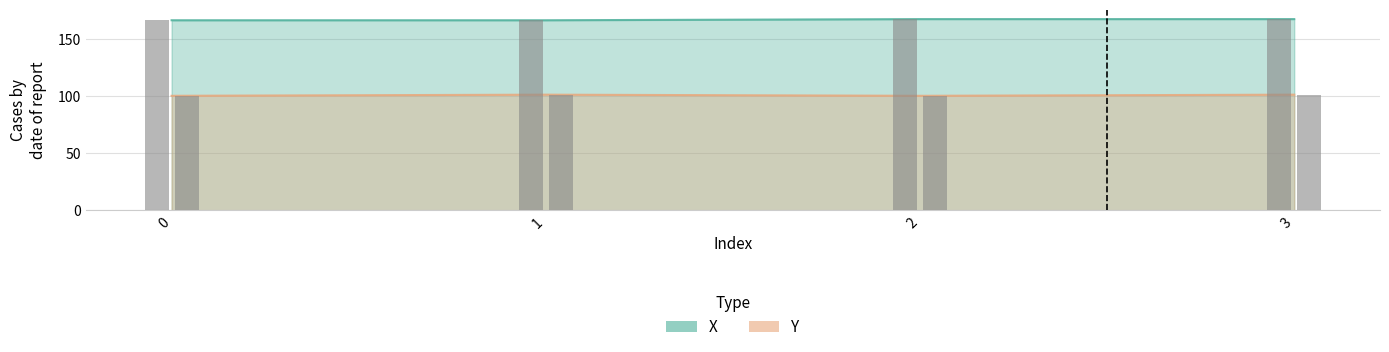

True or false: X has a value of 166 at 0.

True